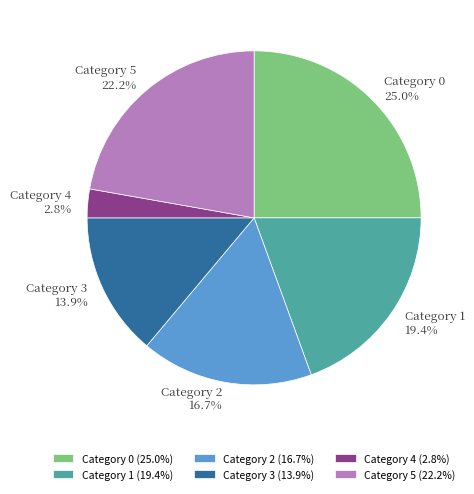

Does any single category account for the majority?

No